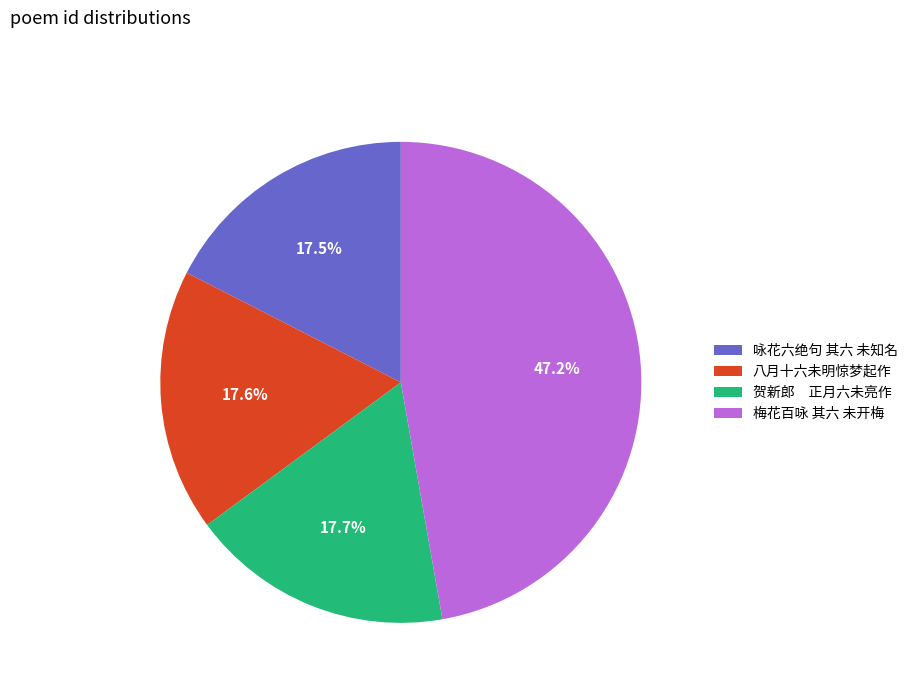

True or false: 梅花百咏 其六 未开梅 accounts for 56% of the total.

False